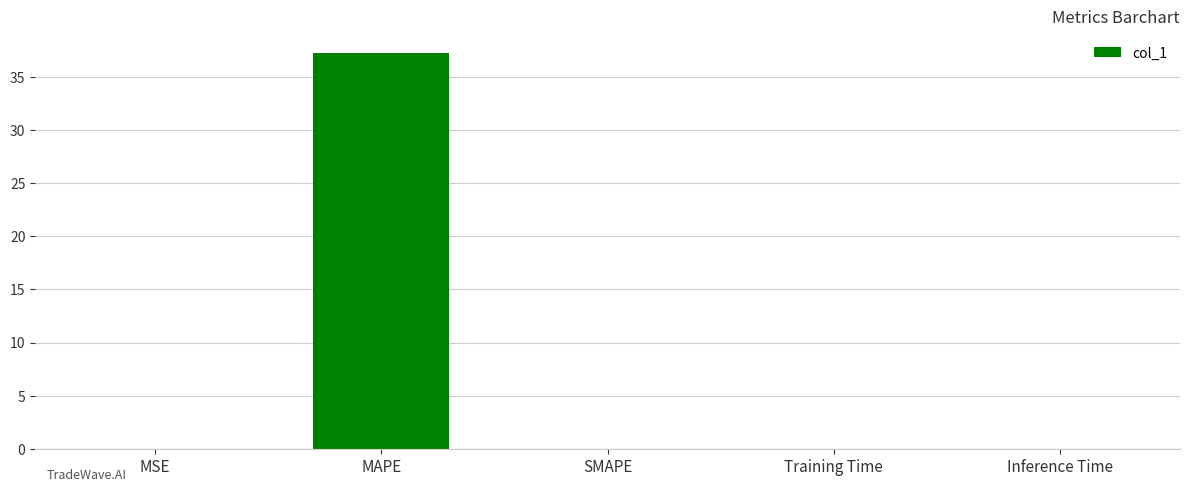

The value at MAPE is 65.2. True or false?

False